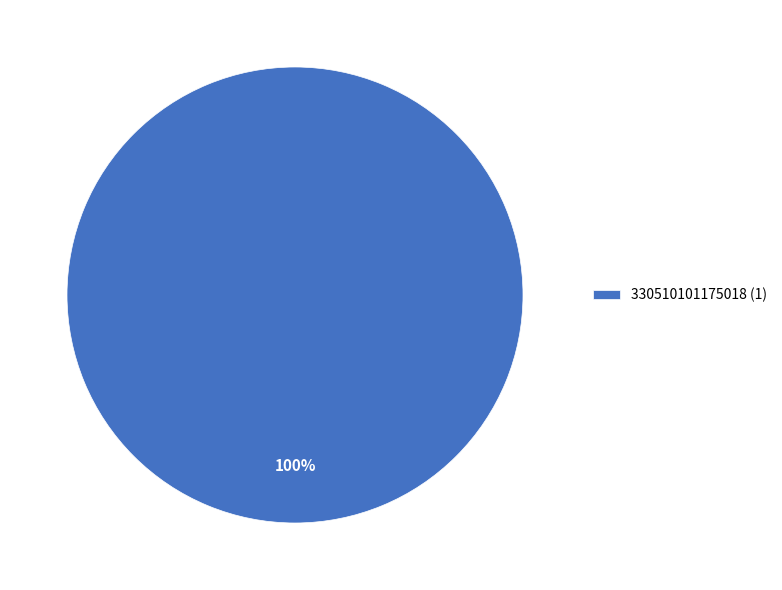

Rank the categories by value from highest to lowest.

330510101175018 (1)